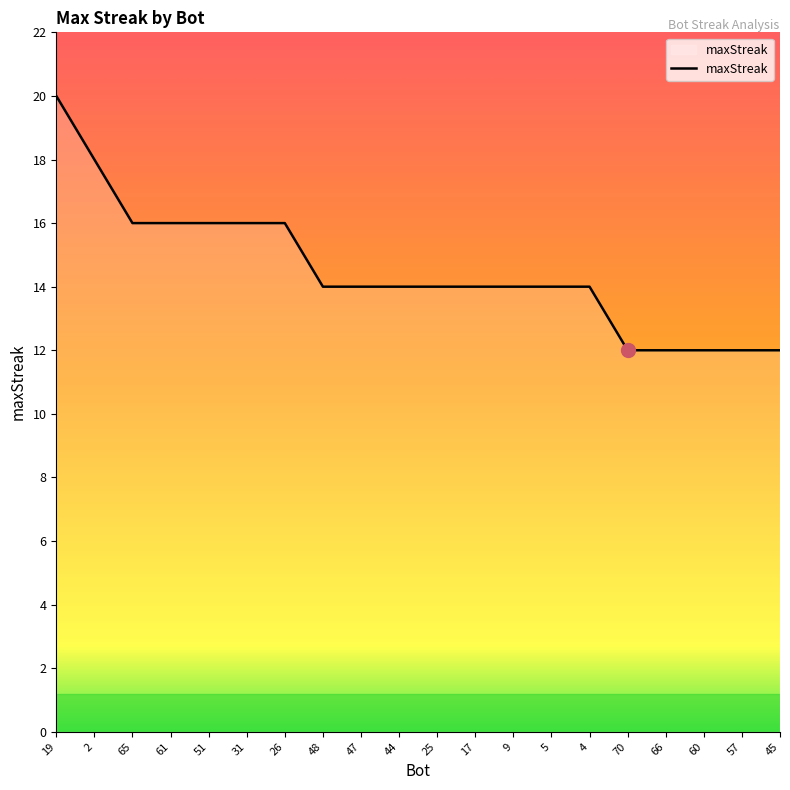

What is the change in value from 9 to 66?

-2